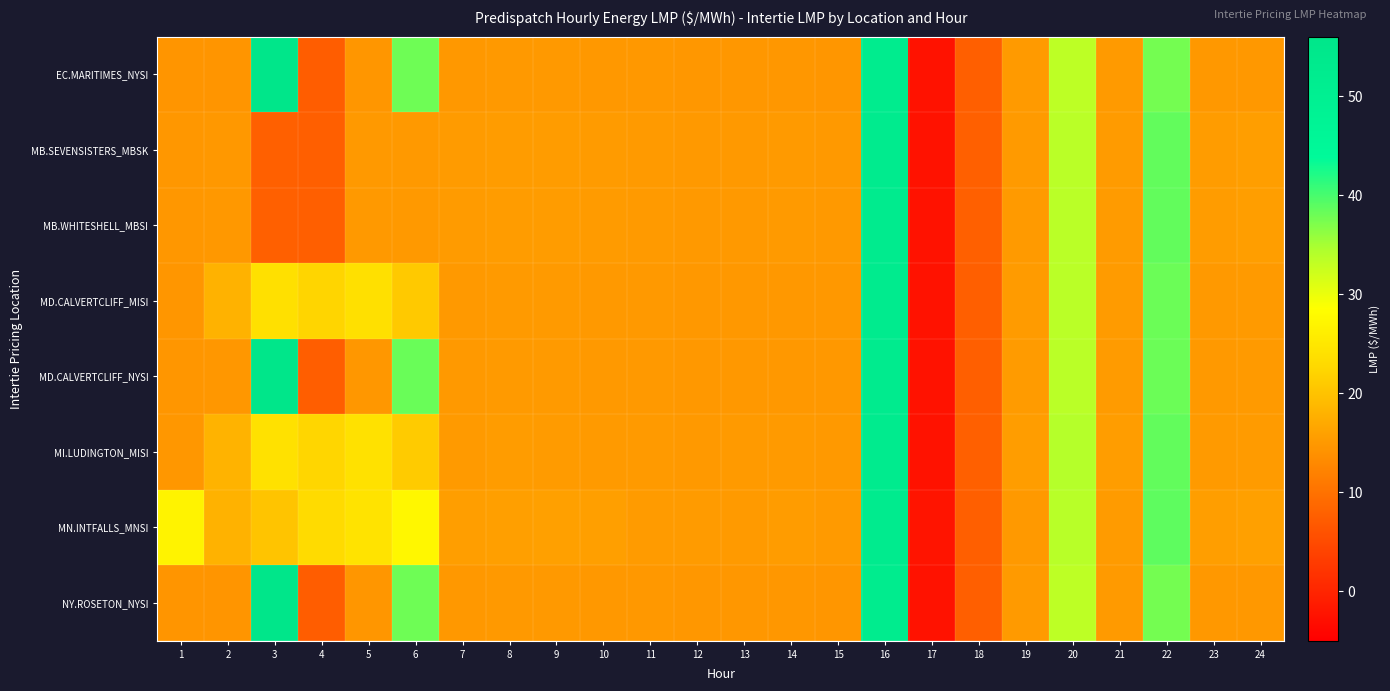

Reading left to right, list all the values displayed in this chart.

EC.MARITIMES_NYSI: 1=14.4	2=14.5	3=55.5	4=7.4	5=14.5	6=38.0	7=14.8	8=14.9	9=14.9	10=14.8	11=14.8	12=14.7	13=14.7	14=14.7	15=14.7	16=52.2	17=-2.5	18=7.5	19=15.0	20=33.4	21=15.0	22=37.6	23=14.8	24=14.8
MB.SEVENSISTERS_MBSK: 1=14.7	2=14.9	3=7.7	4=7.6	5=14.9	6=14.9	7=15.2	8=15.3	9=15.3	10=15.2	11=15.0	12=15.0	13=15.0	14=15.0	15=14.9	16=52.5	17=-2.4	18=7.6	19=15.1	20=33.7	21=15.2	22=38.5	23=15.3	24=15.5
MB.WHITESHELL_MBSI: 1=14.7	2=14.9	3=7.7	4=7.6	5=14.9	6=14.9	7=15.2	8=15.3	9=15.3	10=15.2	11=15.0	12=15.0	13=15.0	14=15.0	15=14.9	16=52.5	17=-2.4	18=7.6	19=15.1	20=33.7	21=15.2	22=38.5	23=15.3	24=15.5
MD.CALVERTCLIFF_MISI: 1=14.6	2=18.0	3=23.9	4=22.2	5=23.9	6=20.8	7=15.0	8=15.1	9=15.1	10=15.0	11=14.9	12=14.8	13=14.9	14=14.9	15=14.8	16=52.3	17=-2.5	18=7.6	19=15.2	20=33.7	21=15.2	22=38.1	23=14.9	24=15.0
MD.CALVERTCLIFF_NYSI: 1=14.6	2=14.7	3=55.5	4=7.5	5=14.7	6=38.1	7=15.0	8=15.1	9=15.1	10=15.0	11=14.9	12=14.8	13=14.9	14=14.9	15=14.8	16=52.3	17=-2.5	18=7.6	19=15.2	20=33.7	21=15.2	22=38.1	23=14.9	24=15.0
MI.LUDINGTON_MISI: 1=14.7	2=18.2	3=24.0	4=22.3	5=24.0	6=21.0	7=15.1	8=15.3	9=15.2	10=15.1	11=15.0	12=15.0	13=15.1	14=15.1	15=15.0	16=52.5	17=-2.4	18=7.7	19=15.4	20=34.0	21=15.4	22=38.5	23=15.1	24=15.2
MN.INTFALLS_MNSI: 1=26.8	2=18.0	3=20.2	4=23.2	5=24.4	6=27.5	7=15.5	8=15.7	9=15.8	10=15.7	11=15.2	12=15.2	13=15.0	14=15.3	15=15.1	16=52.5	17=-2.2	18=7.6	19=14.9	20=33.7	21=15.2	22=38.8	23=15.6	24=15.8
NY.ROSETON_NYSI: 1=14.4	2=14.5	3=55.5	4=7.4	5=14.5	6=38.0	7=14.8	8=14.9	9=14.9	10=14.8	11=14.8	12=14.7	13=14.7	14=14.7	15=14.7	16=52.2	17=-2.5	18=7.5	19=15.0	20=33.4	21=15.0	22=37.6	23=14.8	24=14.8